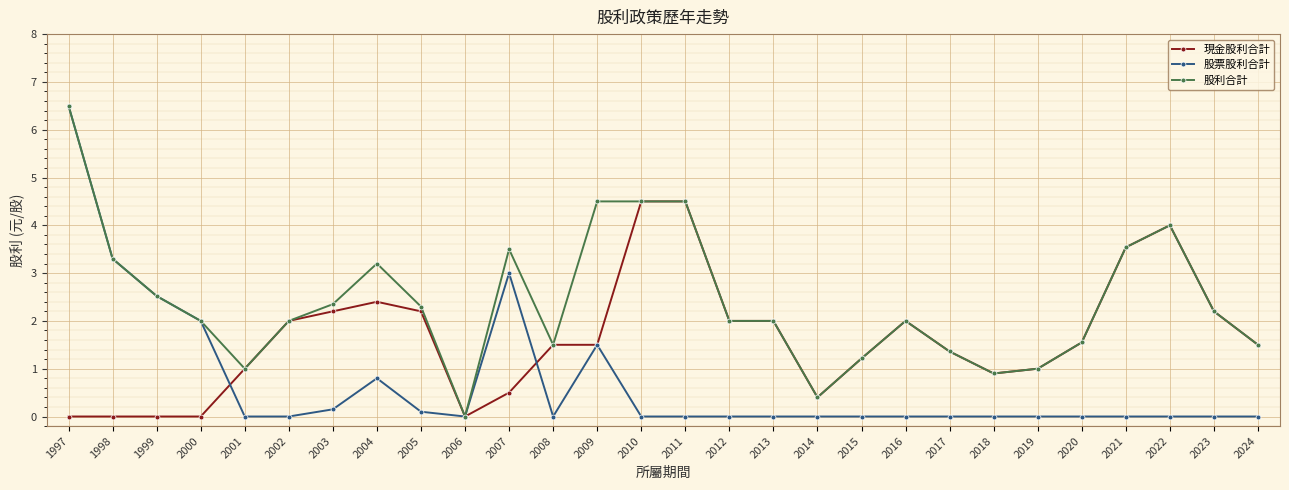

The 股利合計 series shows 1.5 at 2024. True or false?

True